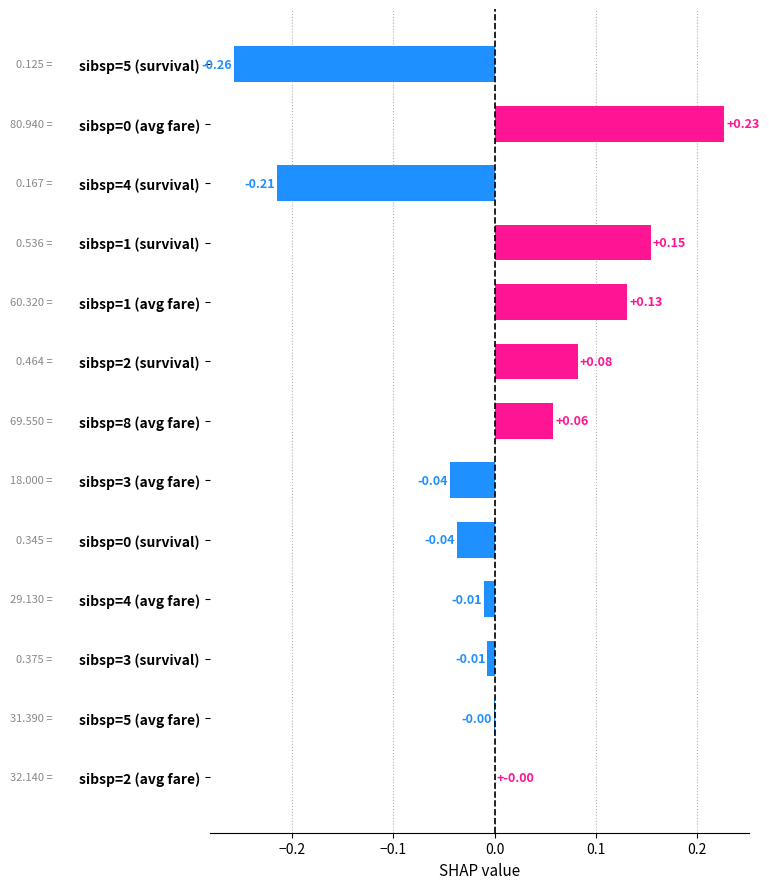

What is the change in value from sibsp=5 (survival) to sibsp=2 (avg fare)?

+0.3